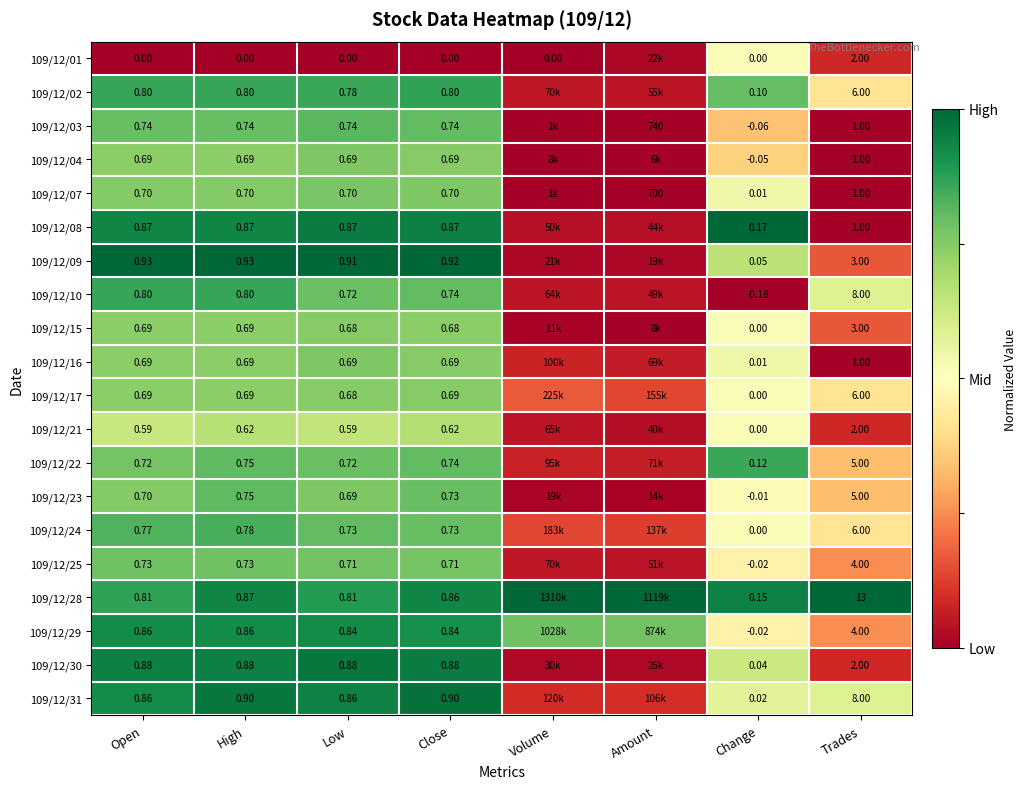

Rank the series at Close from highest to lowest value.

109/12/09, 109/12/31, 109/12/30, 109/12/08, 109/12/28, 109/12/29, 109/12/02, 109/12/03, 109/12/10, 109/12/22, 109/12/23, 109/12/24, 109/12/25, 109/12/07, 109/12/04, 109/12/16, 109/12/17, 109/12/15, 109/12/21, 109/12/01